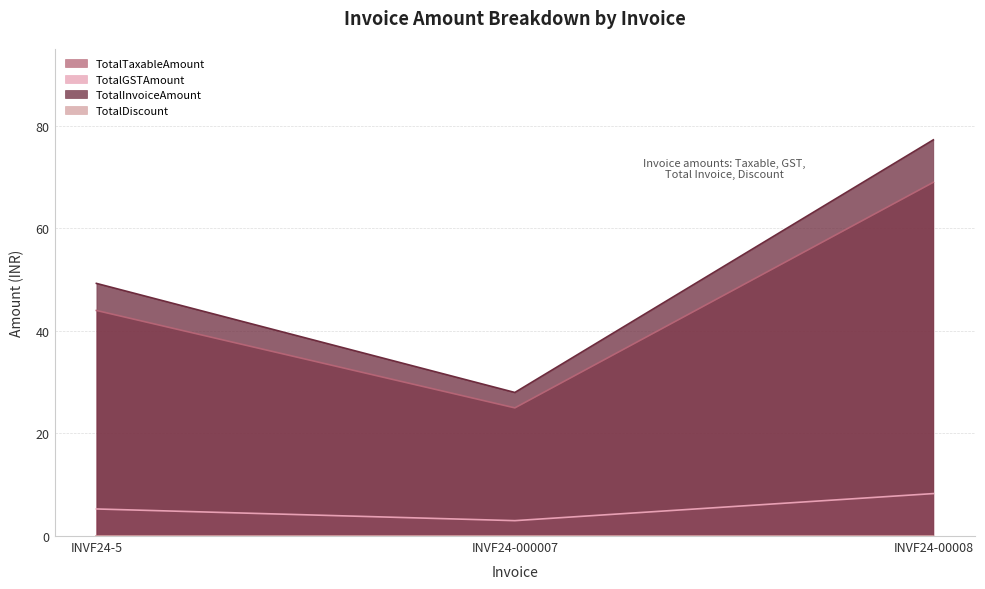

At which label does TotalGSTAmount first exceed 49?

INVF24-5